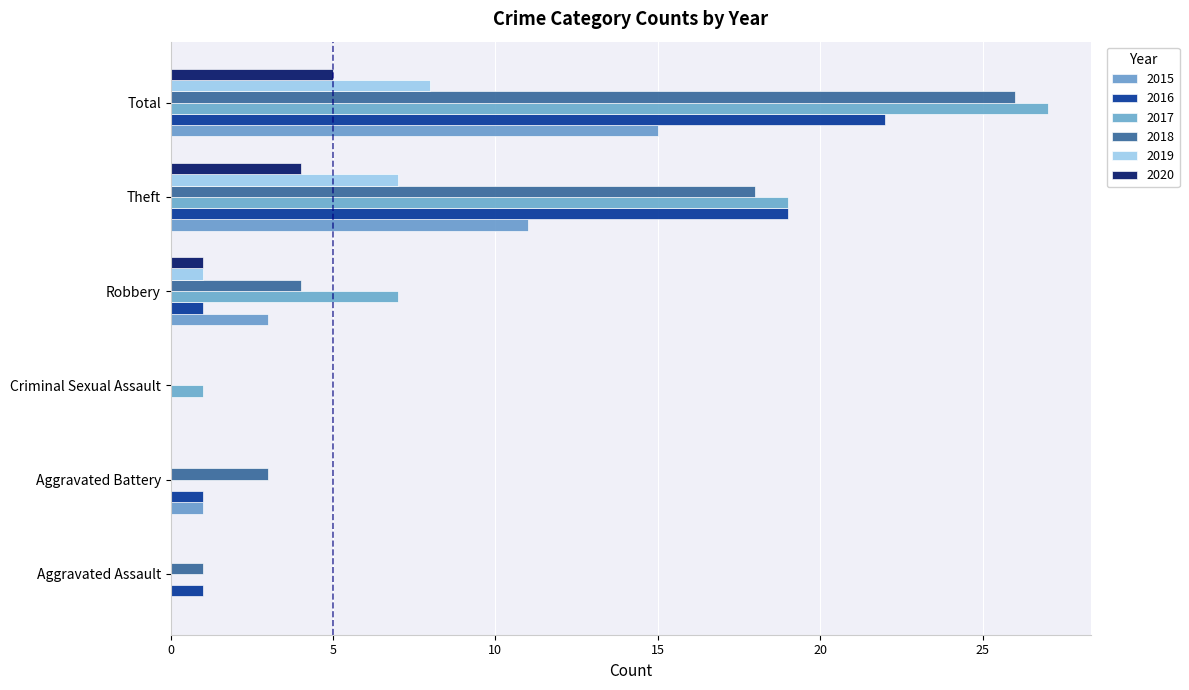

What are all the series names shown in the legend?

2015, 2016, 2017, 2018, 2019, 2020